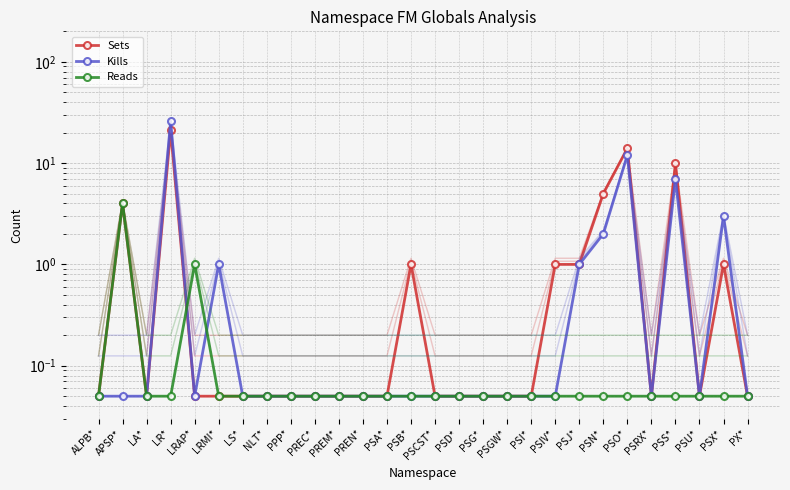

Which label corresponds to the smallest value in the chart?

ALPB*